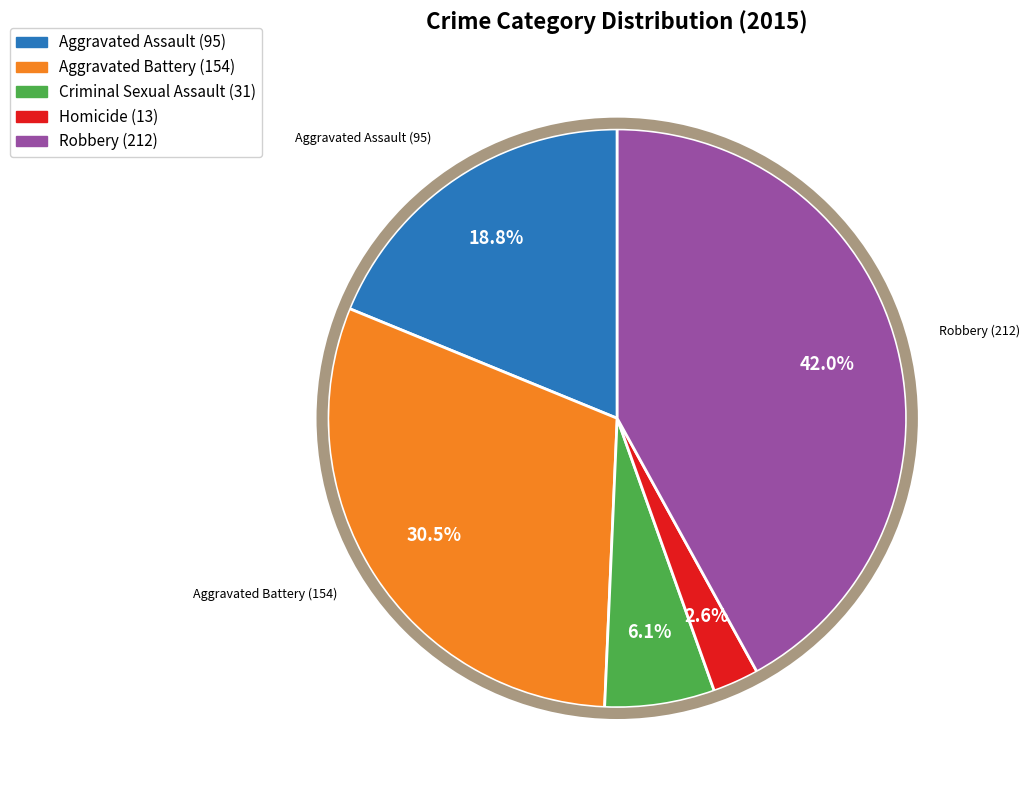

Count the number of slices in the pie.

5